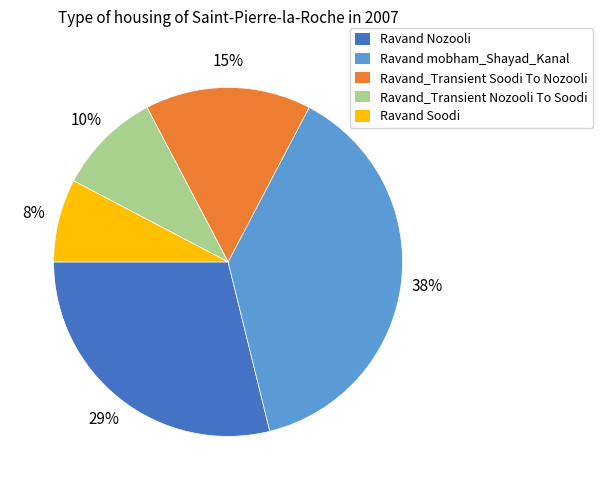

Combined, do Ravand Nozooli and Ravand mobham_Shayad_Kanal account for over 50%?

Yes